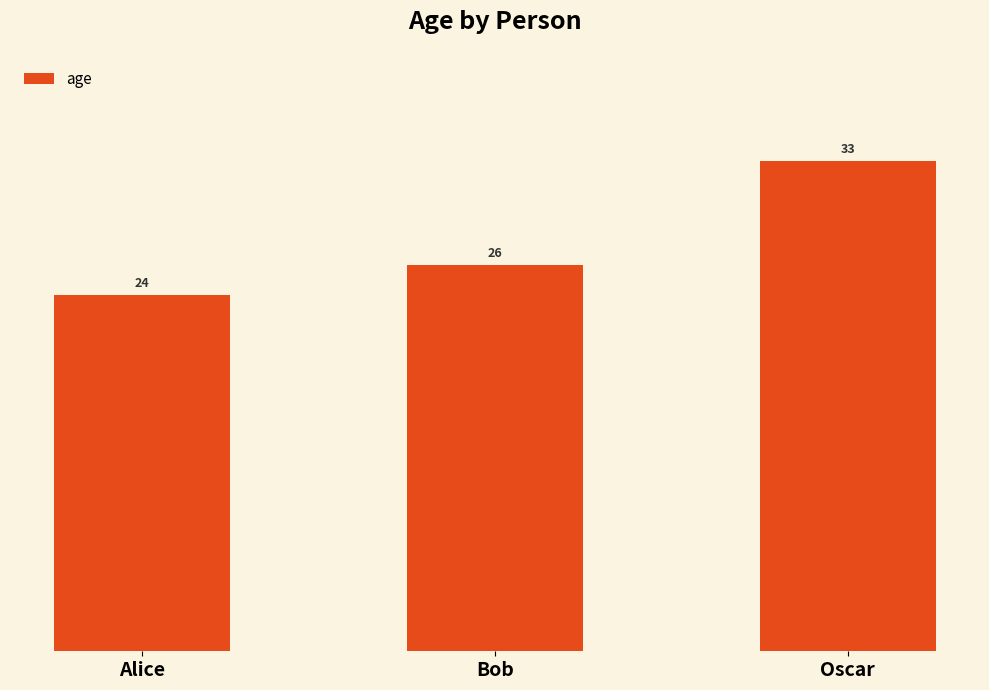

List the labels in order of value, smallest first.

Alice, Bob, Oscar